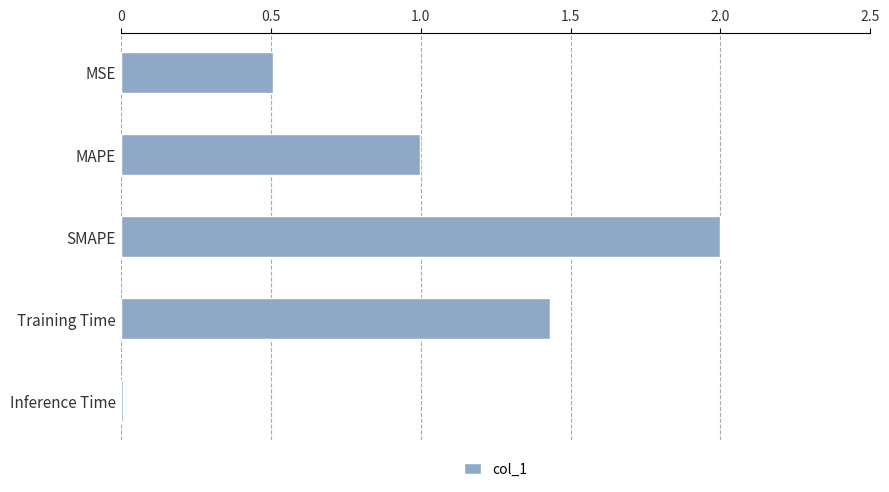

Does the chart contain stacked bars?

No